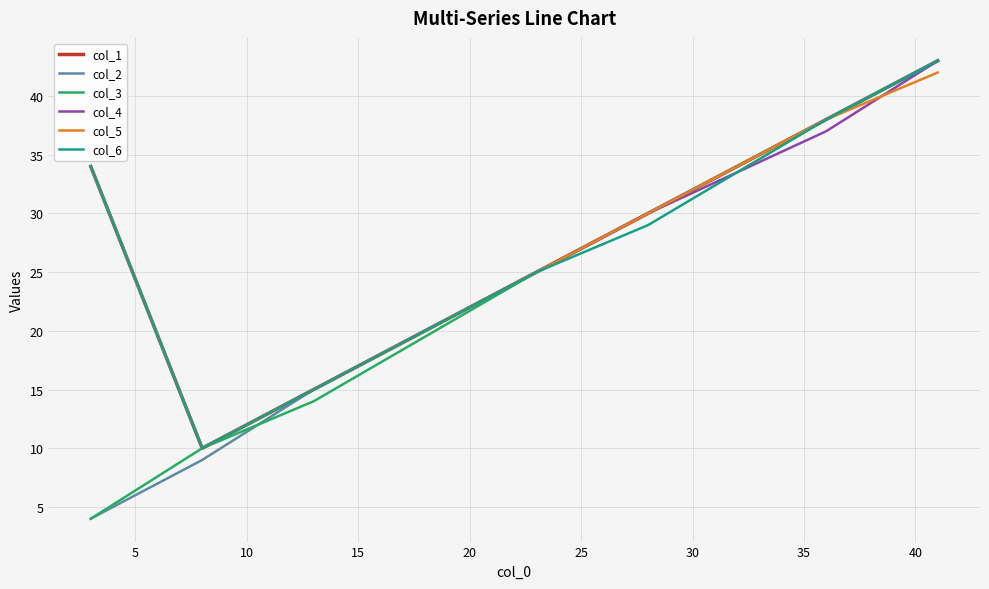

What is the maximum value shown in the chart?

43